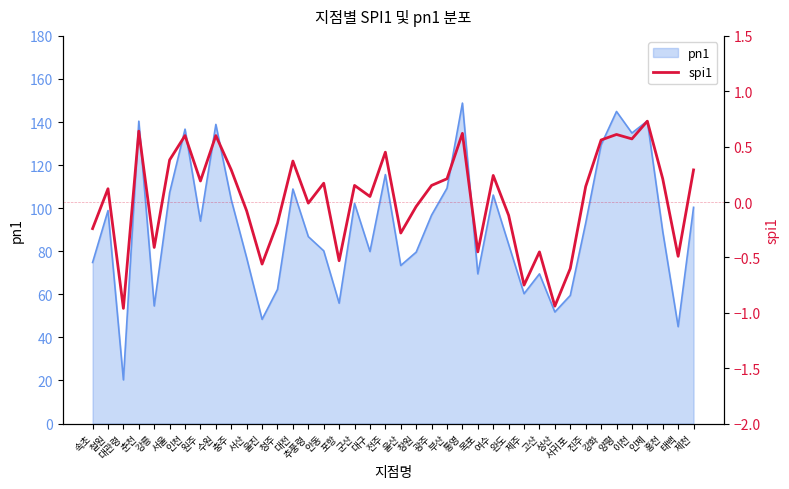

Where does the data first go above 0?

철원